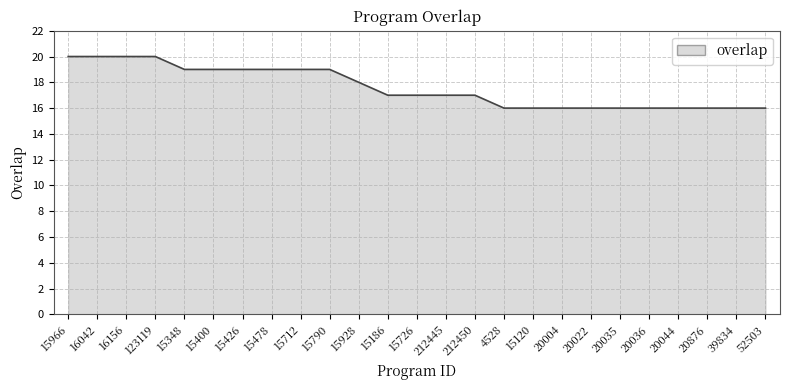

At which label does the data first exceed 17?

15966